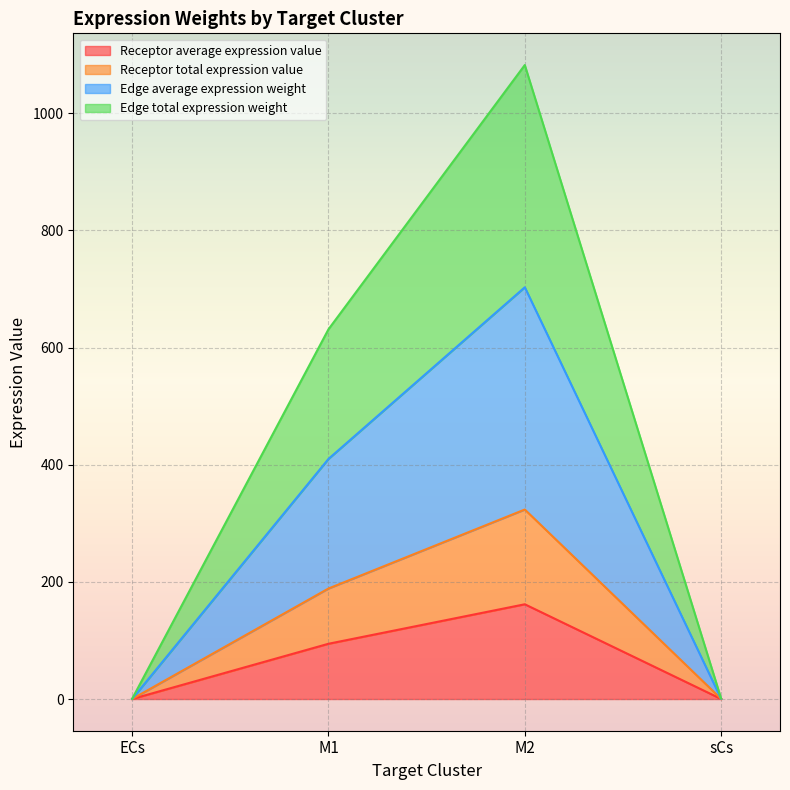

What is the label of the 4th point from the right?

ECs